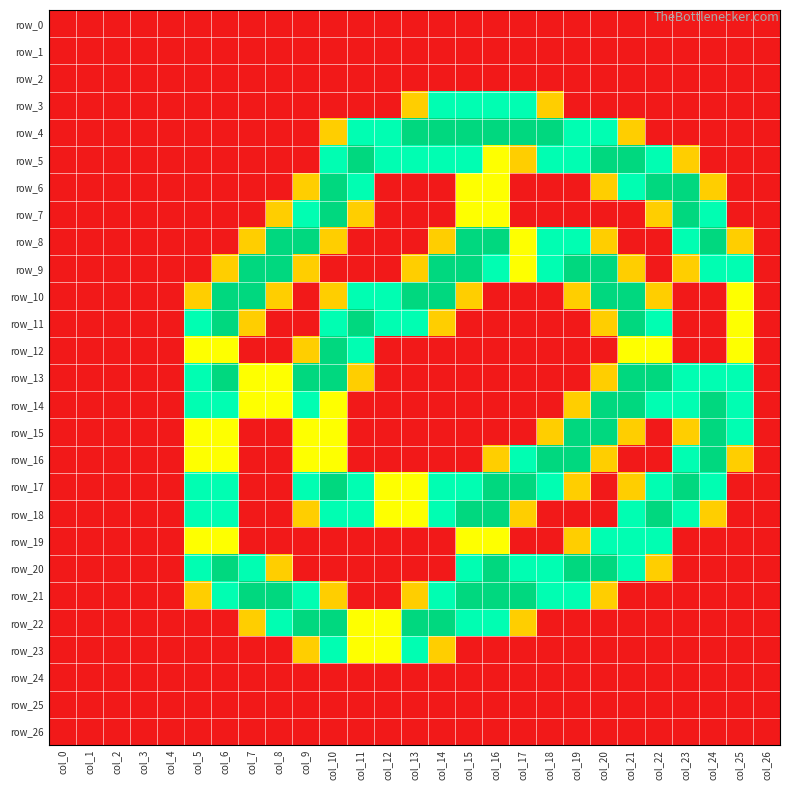

How many series are shown in this chart?

27